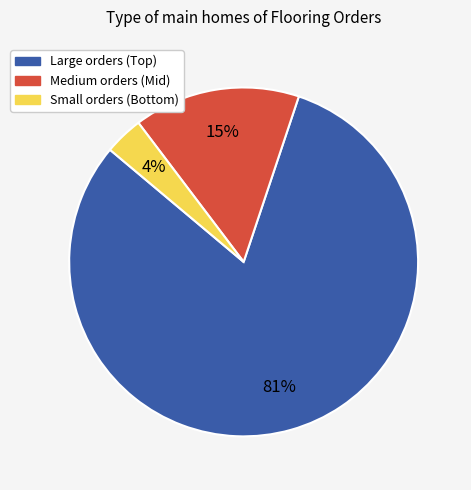

Does any single category account for the majority?

Yes